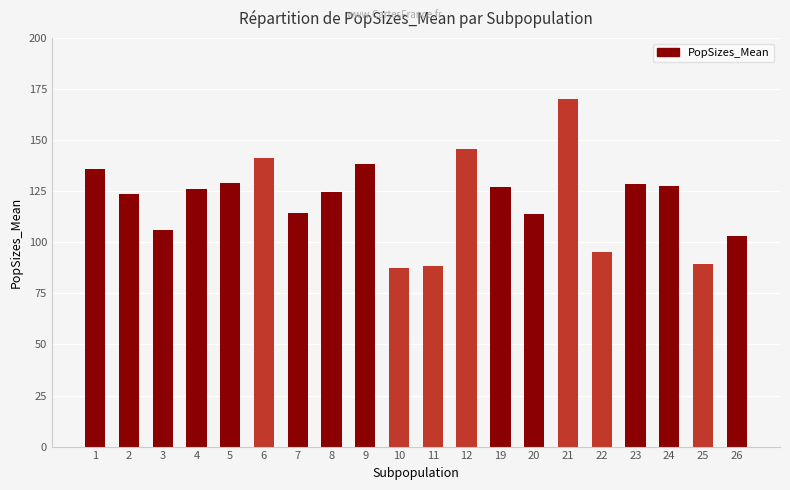

What is the average value?

120.8